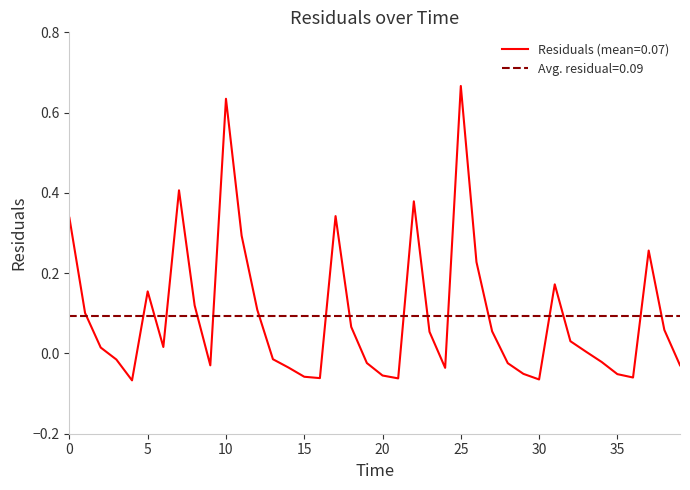

How many series are shown in this chart?

1